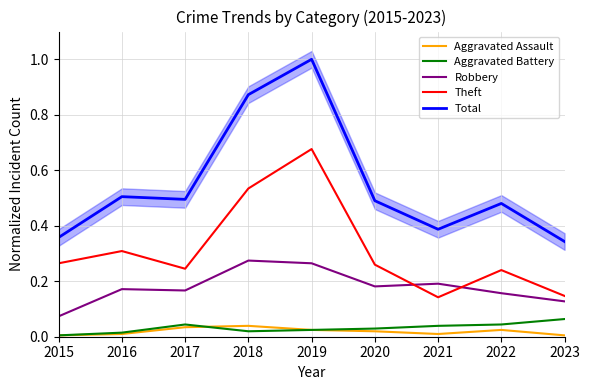

In Aggravated Assault, how many points are higher than both neighbors (excluding endpoints)?

2